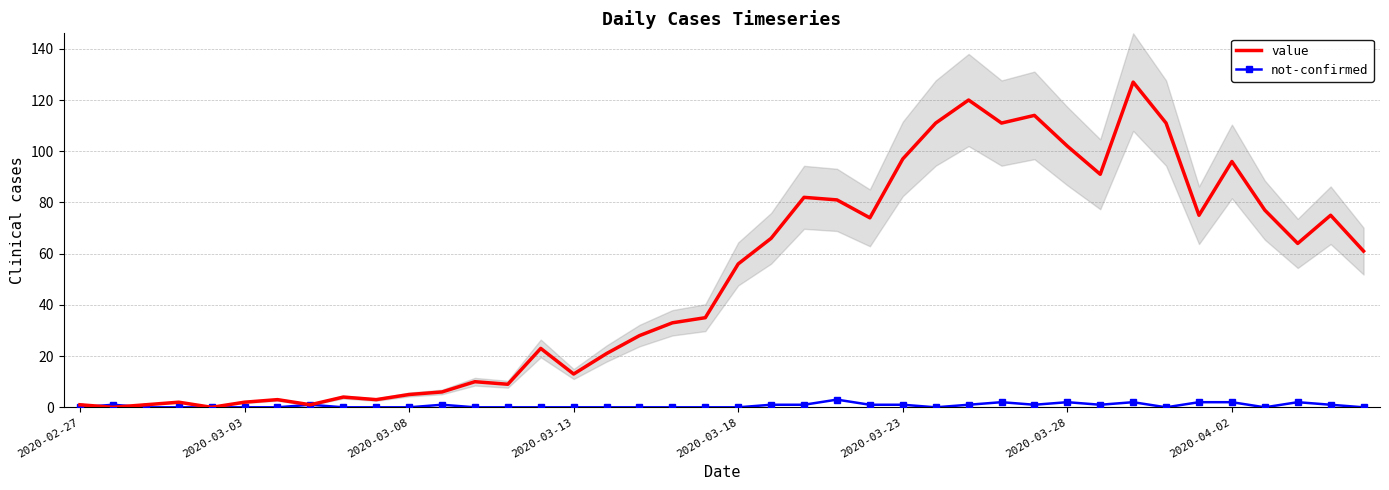

How many values in value are above zero?

38